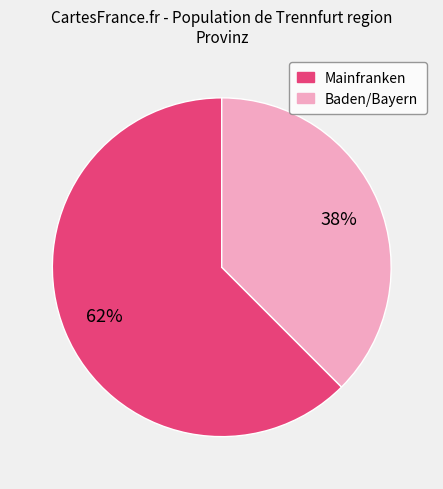

The Mainfranken slice represents 62% of the pie. True or false?

True